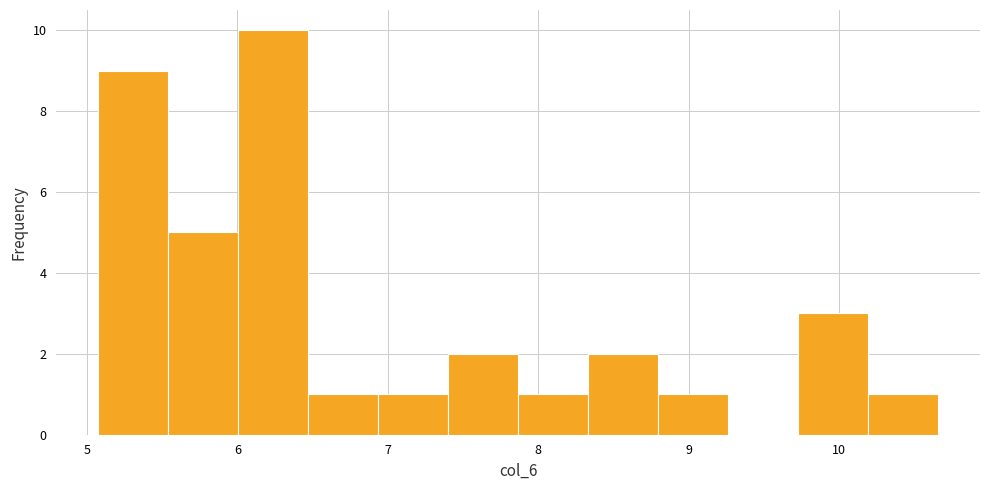

How tall is the bar that spans 5.5 to 6.0 on the x-axis? Neither the bar edges nor the heights are printed on the chart, so give them approximately, as read against the axes.

5